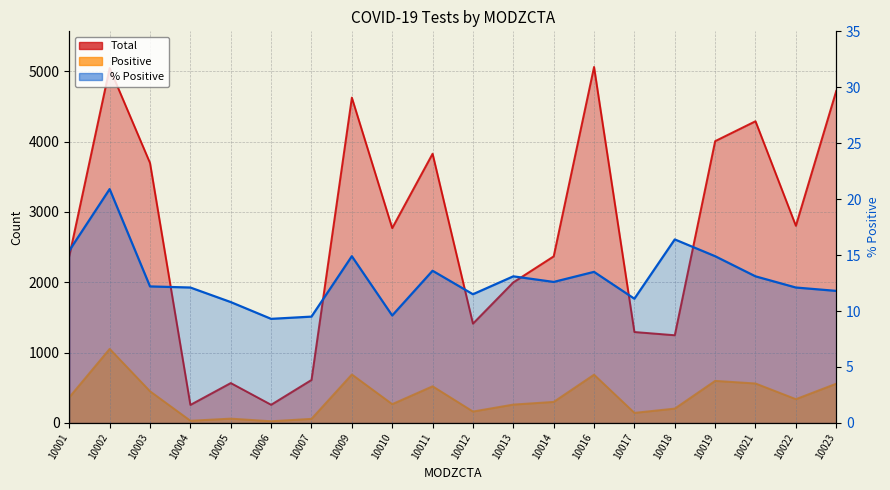

List the series in order of their peak value, lowest first.

Pct_Pos, Positive, Total